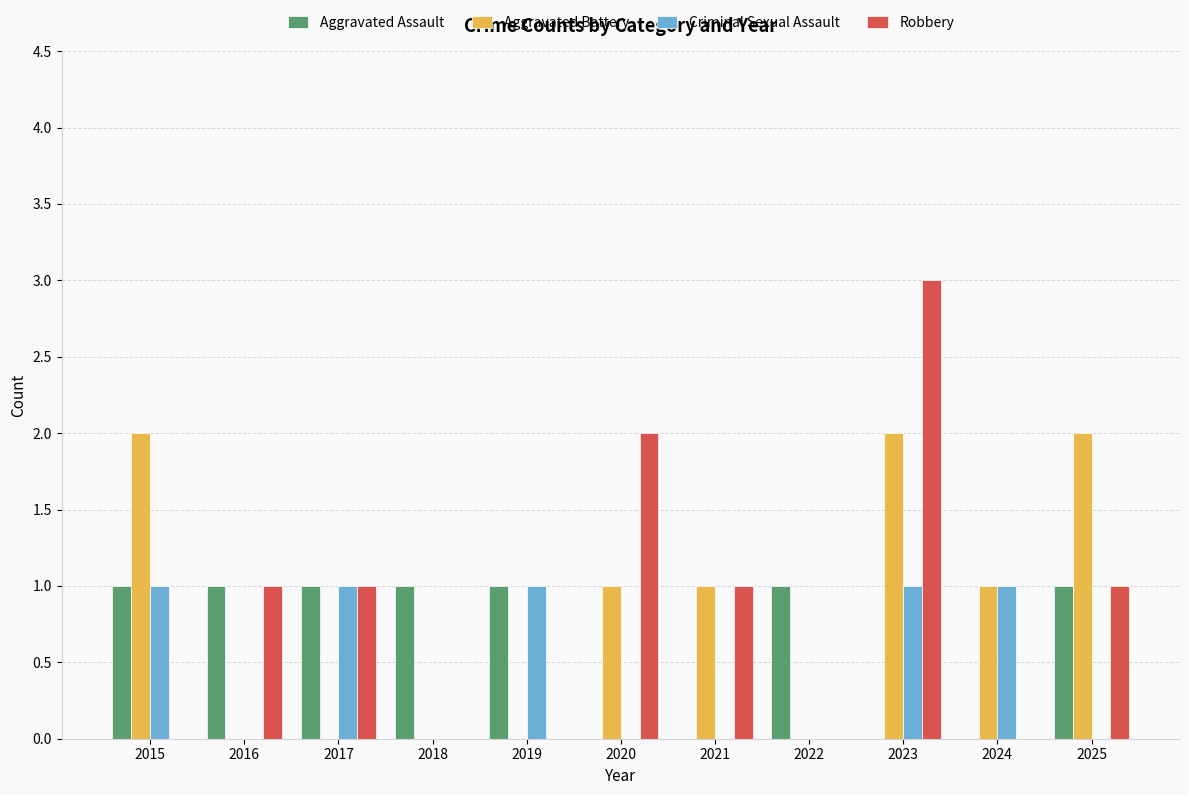

Between 2015 and 2017, which series saw the biggest shift?

Aggravated Battery